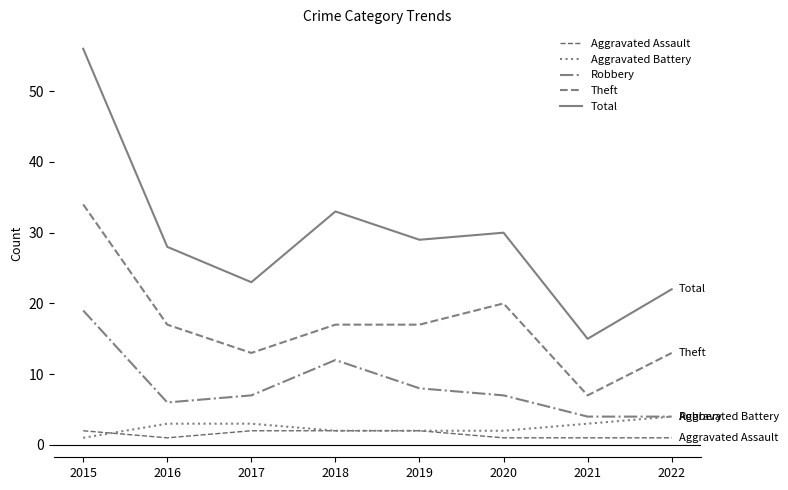

Reading left to right, what are all the values shown in this chart?

Aggravated Assault: 2015=2	2016=1	2017=2	2018=2	2019=2	2020=1	2021=1	2022=1
Aggravated Battery: 2015=1	2016=3	2017=3	2018=2	2019=2	2020=2	2021=3	2022=4
Robbery: 2015=19	2016=6	2017=7	2018=12	2019=8	2020=7	2021=4	2022=4
Theft: 2015=34	2016=17	2017=13	2018=17	2019=17	2020=20	2021=7	2022=13
Total: 2015=56	2016=28	2017=23	2018=33	2019=29	2020=30	2021=15	2022=22